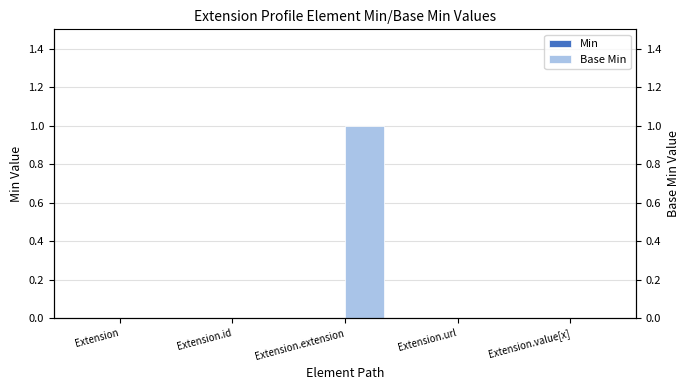

What is the maximum value shown in the chart?

1